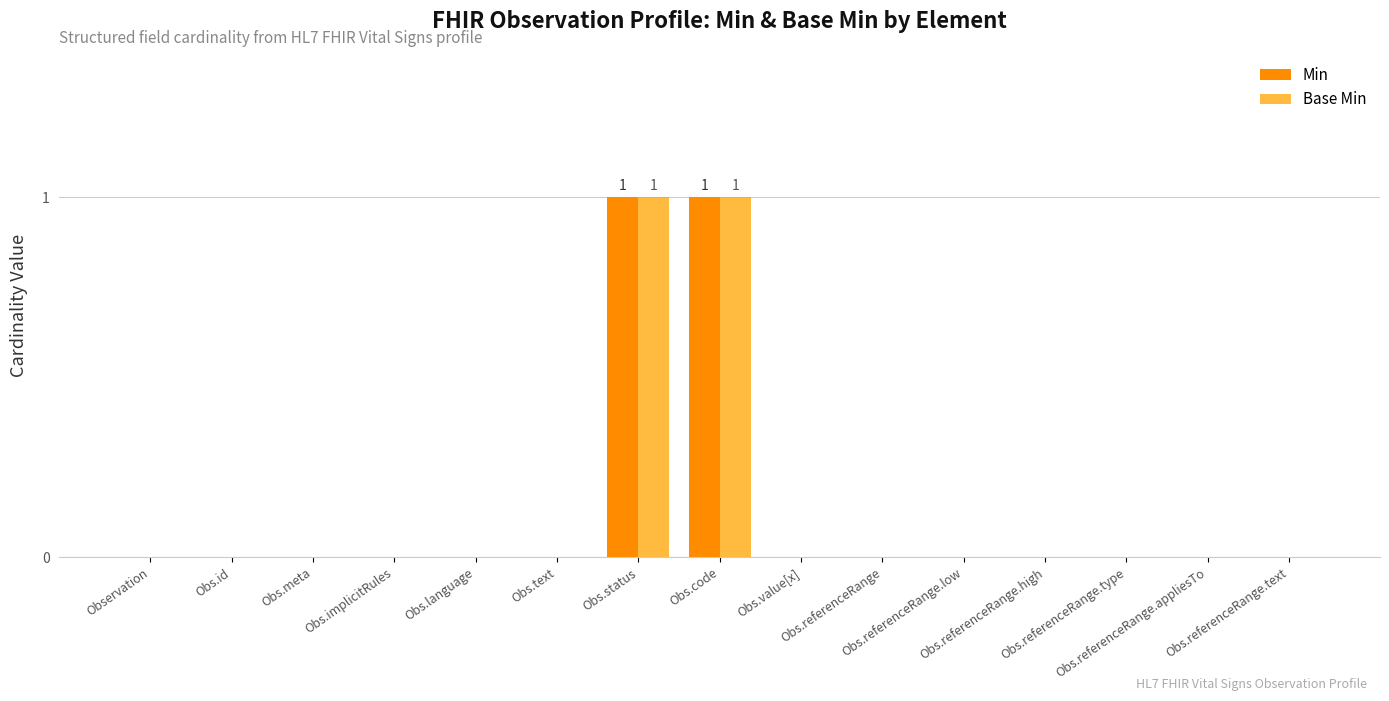

Are the bars grouped side by side (vs. stacked)?

Yes